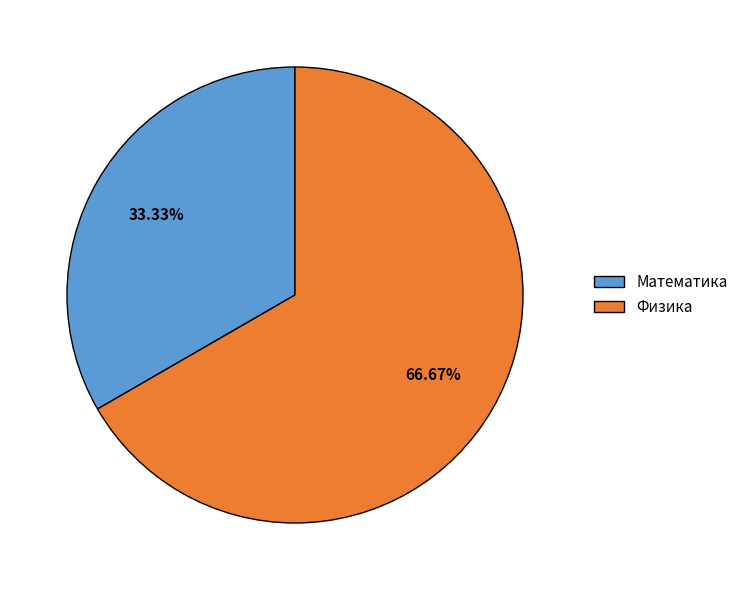

Which slice is the largest?

Физика